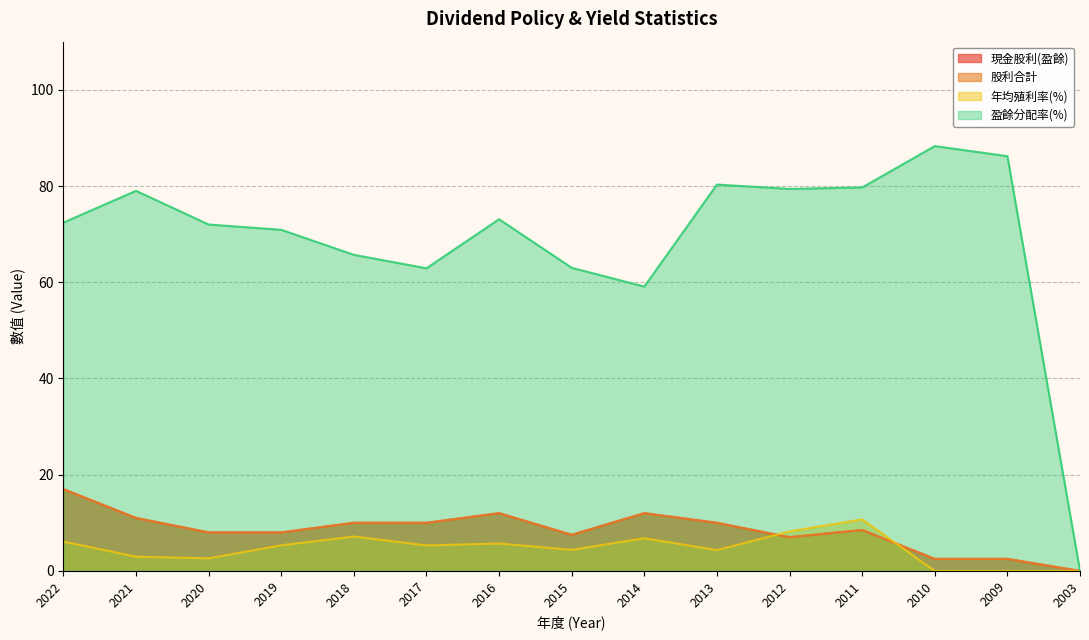

How many values in the 現金股利(盈餘) series exceed 8?

8